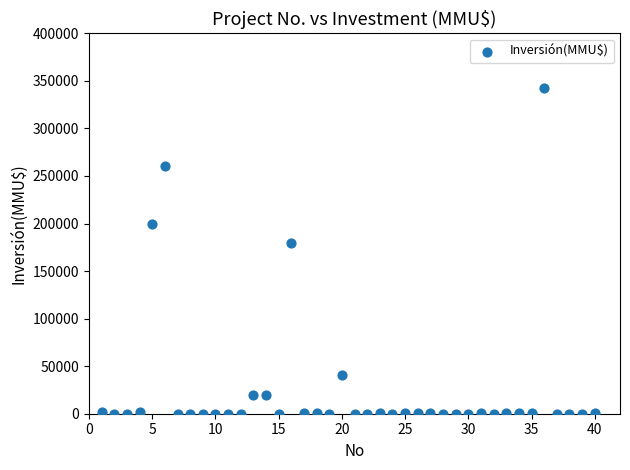

What Y value in the scatter plot is closest to 171500?

180000.0